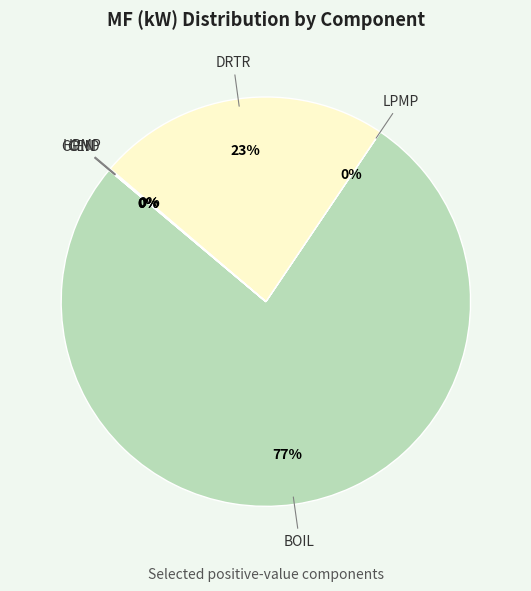

To the nearest percent, what percentage of the pie is DRTR?

23%